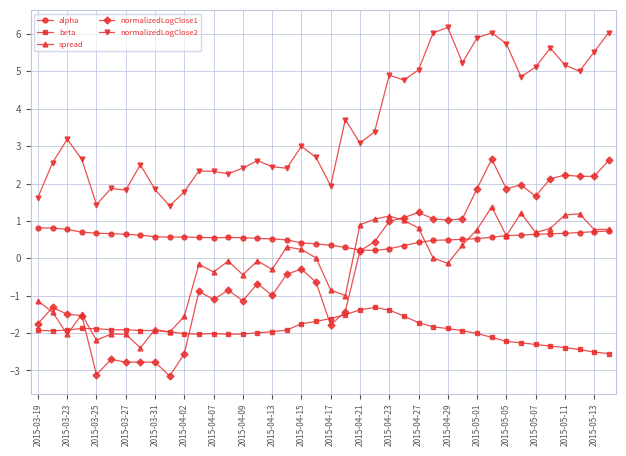

List the series in order of their peak value, lowest first.

beta, alpha, spread, normalizedLogClose1, normalizedLogClose2